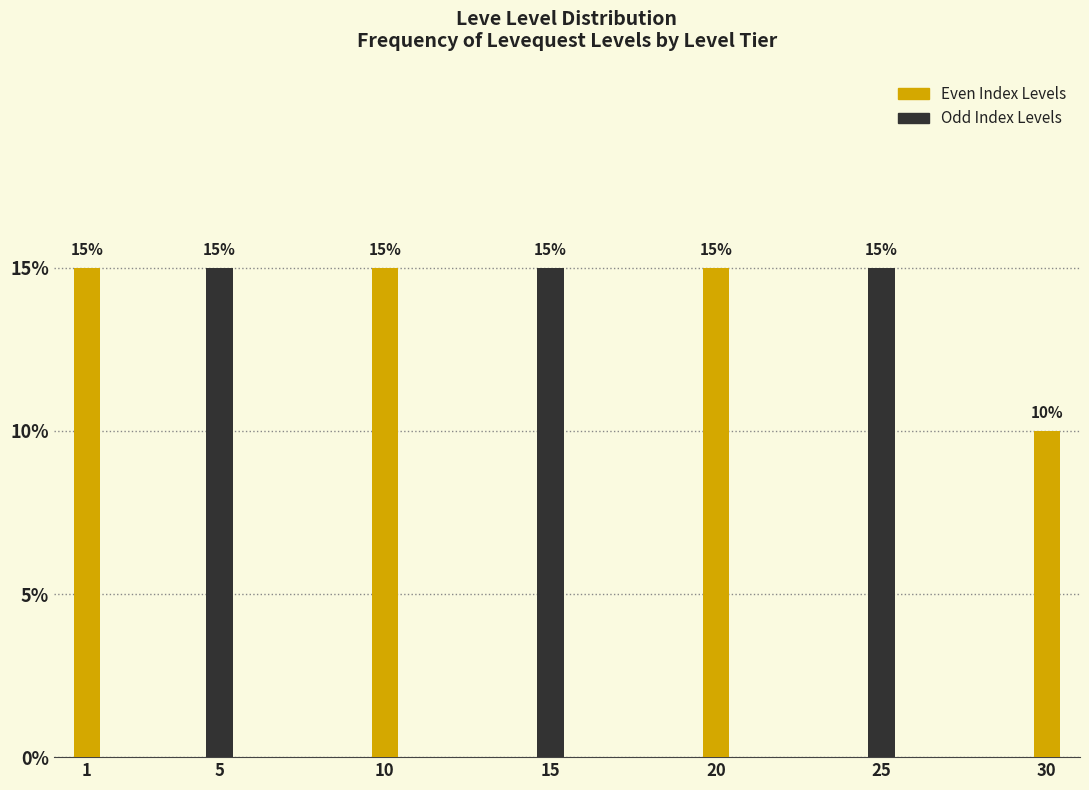

Reading left to right, extract all data points from this chart.

1=15	5=15	10=15	15=15	20=15	25=15	30=10